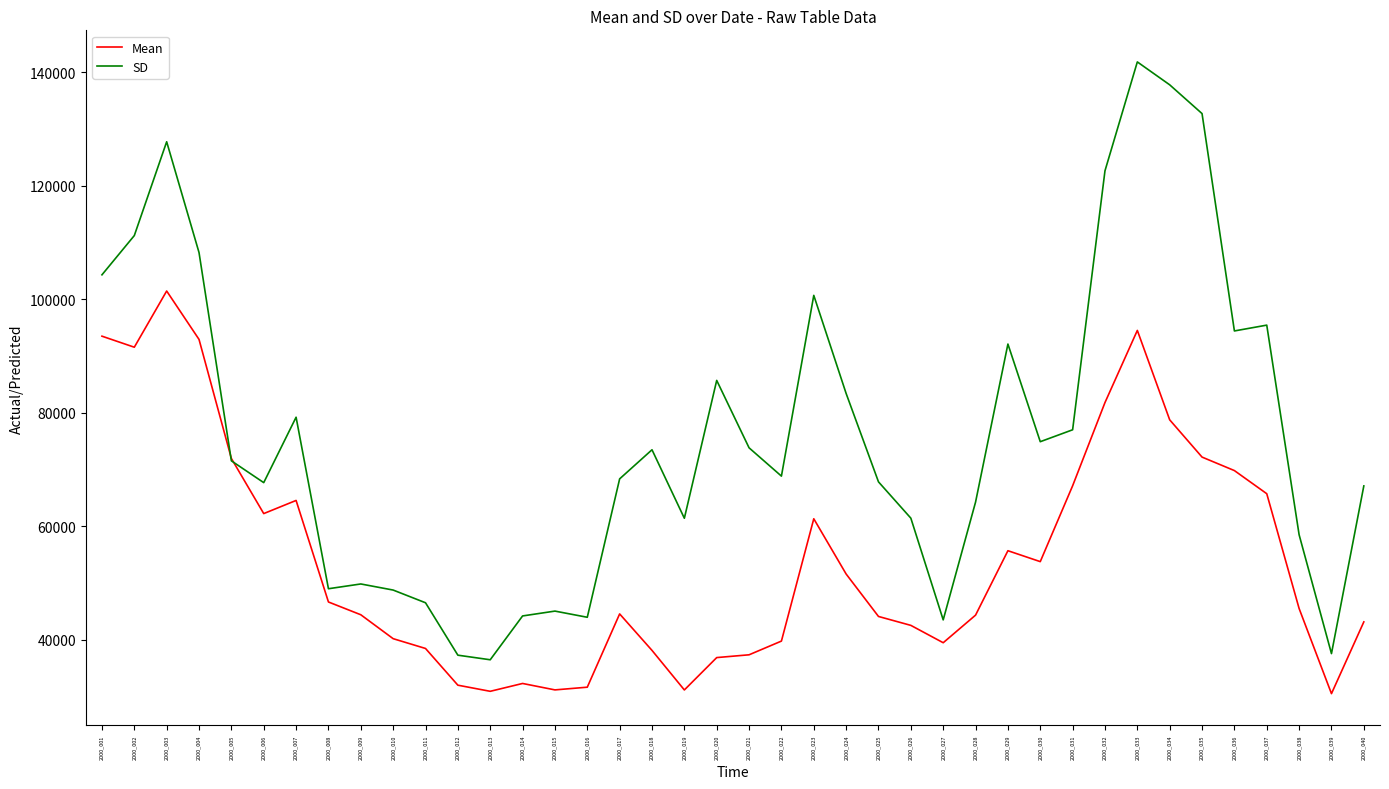

What value does the Mean series have at 2000_036?

69812.5